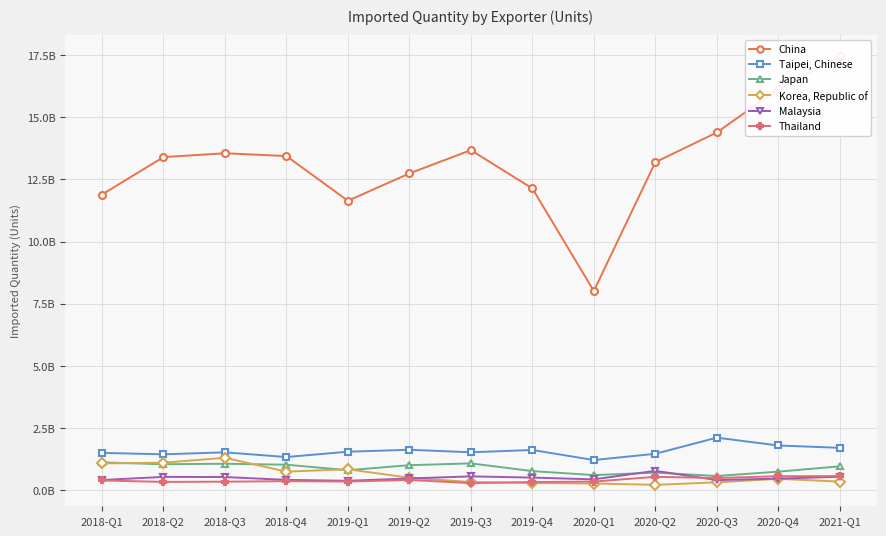

How many lines are shown in the chart?

6